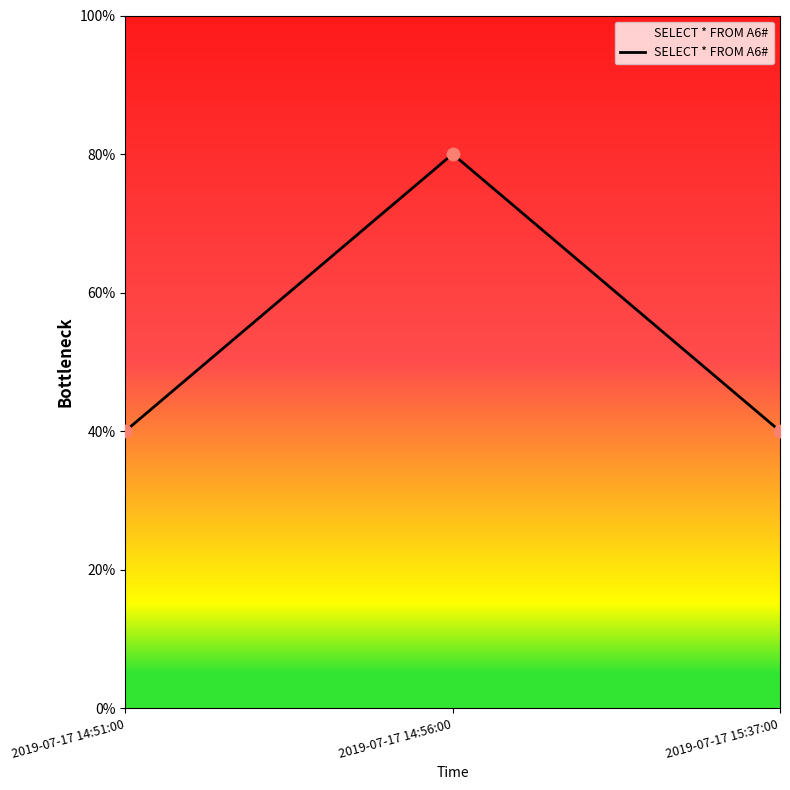

What is the ratio of the value at 2019-07-17 14:51:00 to the value at 2019-07-17 15:37:00?

1.0